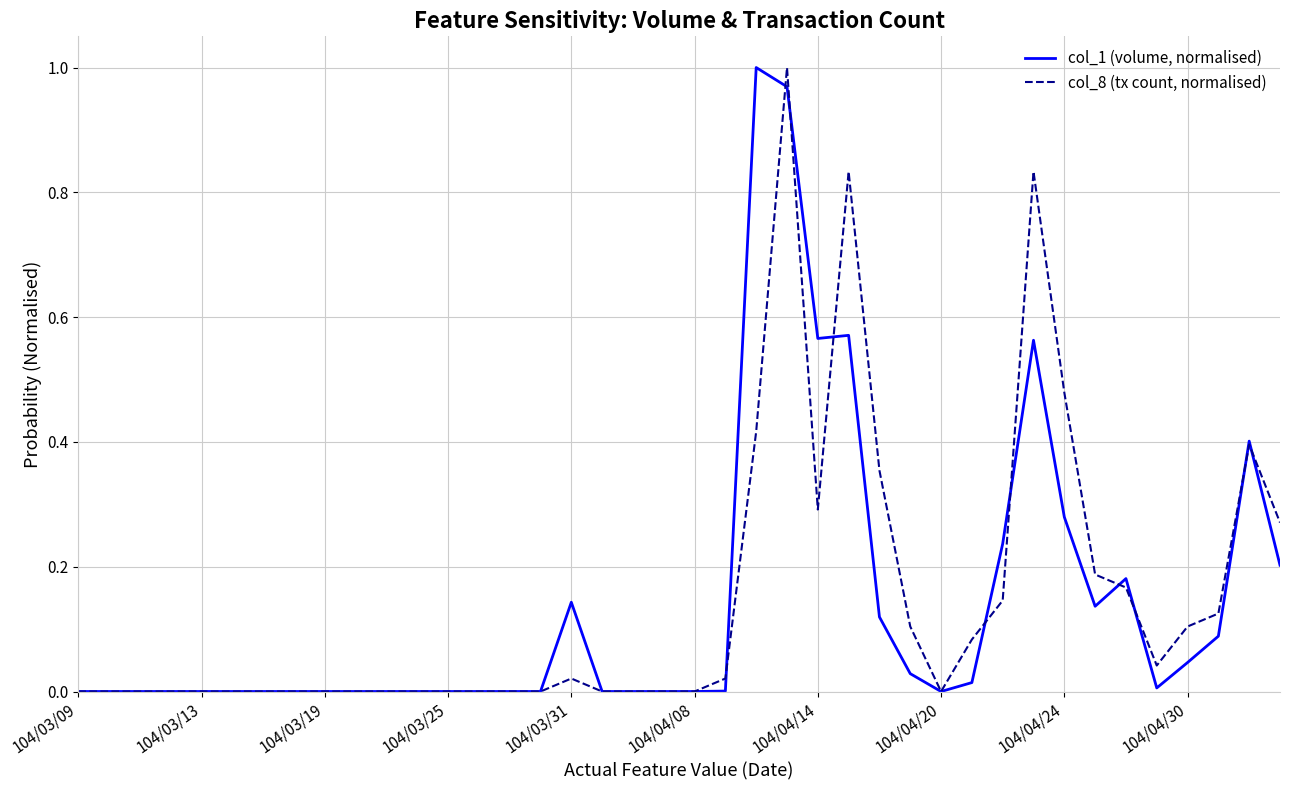

Rank the series by their average value, from lowest to highest.

col_1 (volume, normalised), col_8 (tx count, normalised)